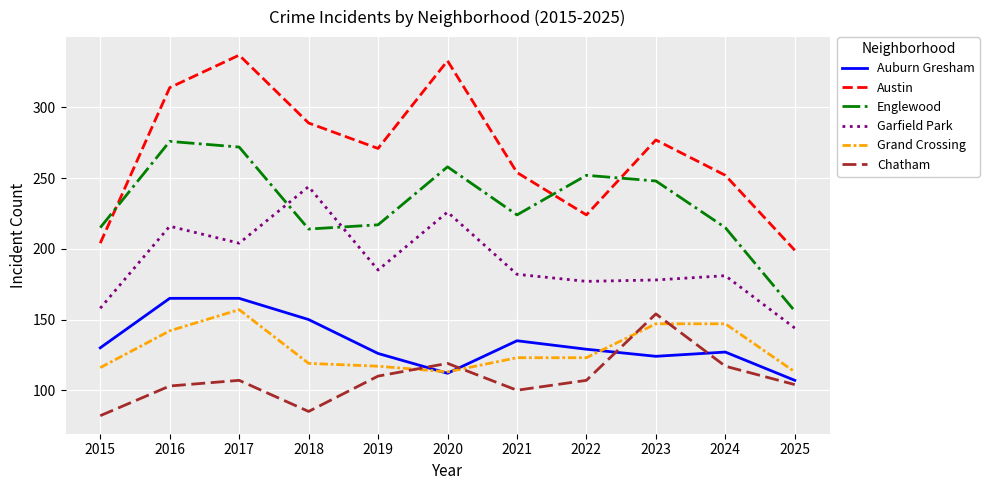

How many categories are shown in the chart?

11